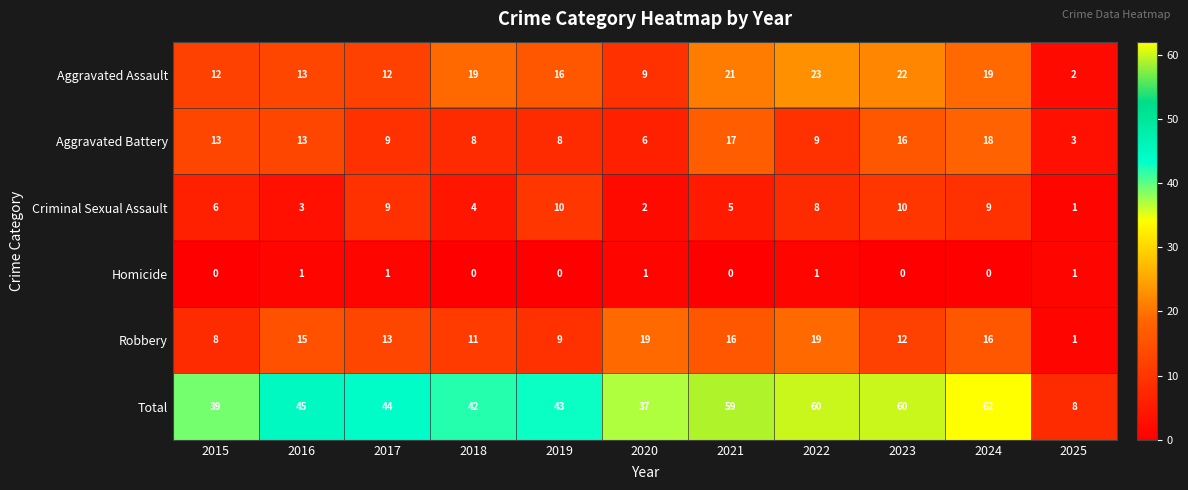

At 2023, list the series in order from smallest to largest.

Homicide, Criminal Sexual Assault, Robbery, Aggravated Battery, Aggravated Assault, Total